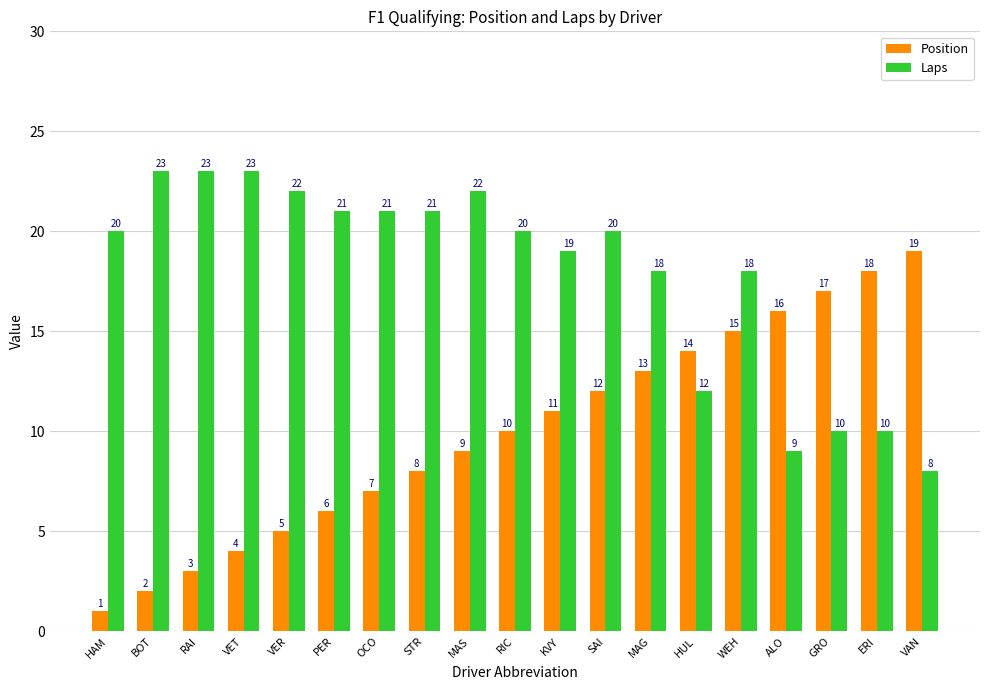

Which series has the widest spread of values?

Position